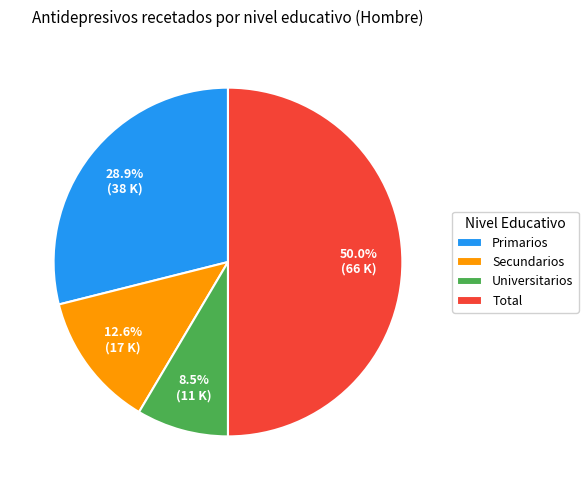

Is Secundarios the majority of the pie?

No